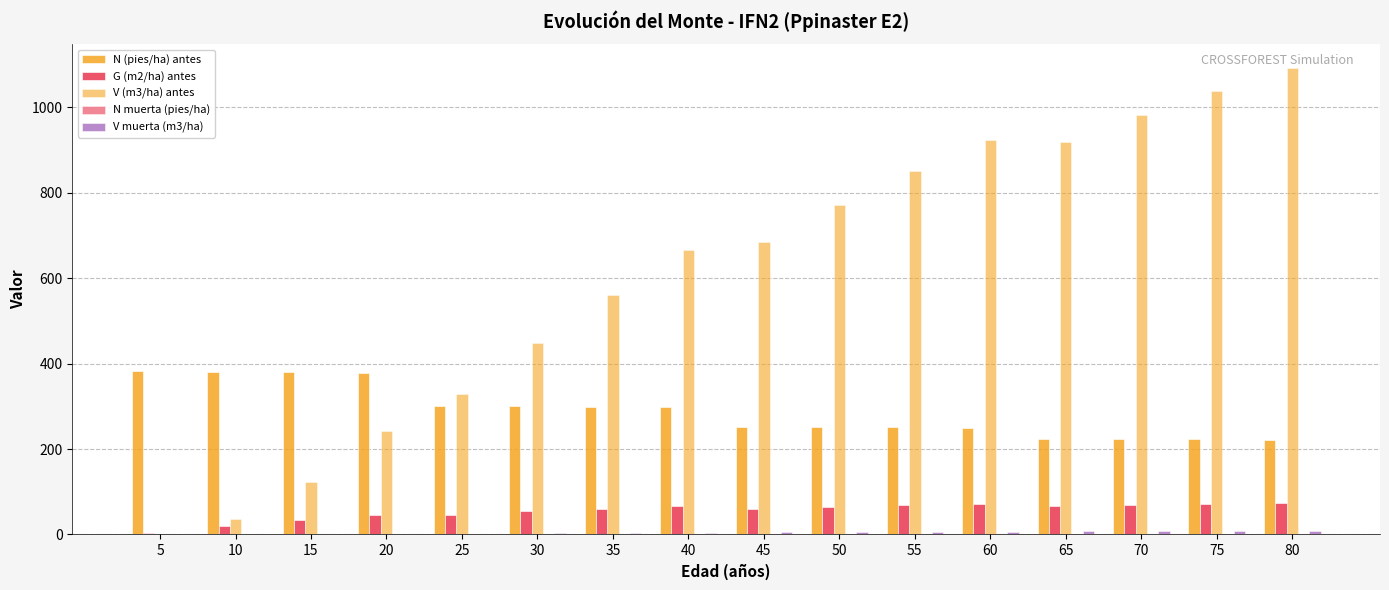

Which series has the widest spread of values?

V (m3/ha) antes